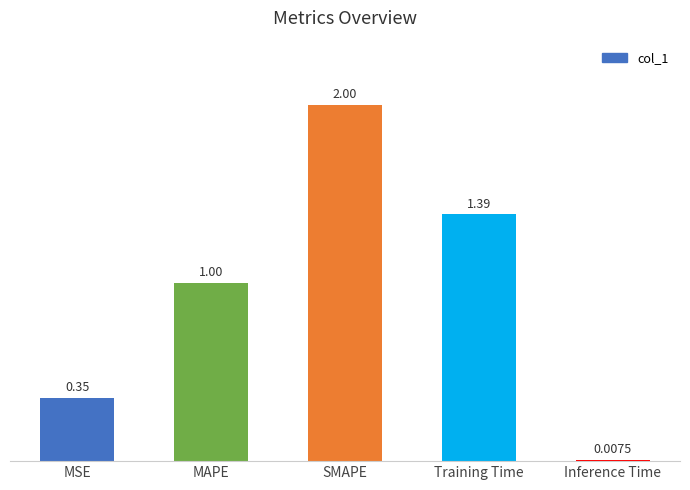

Read the value at SMAPE.

2.0